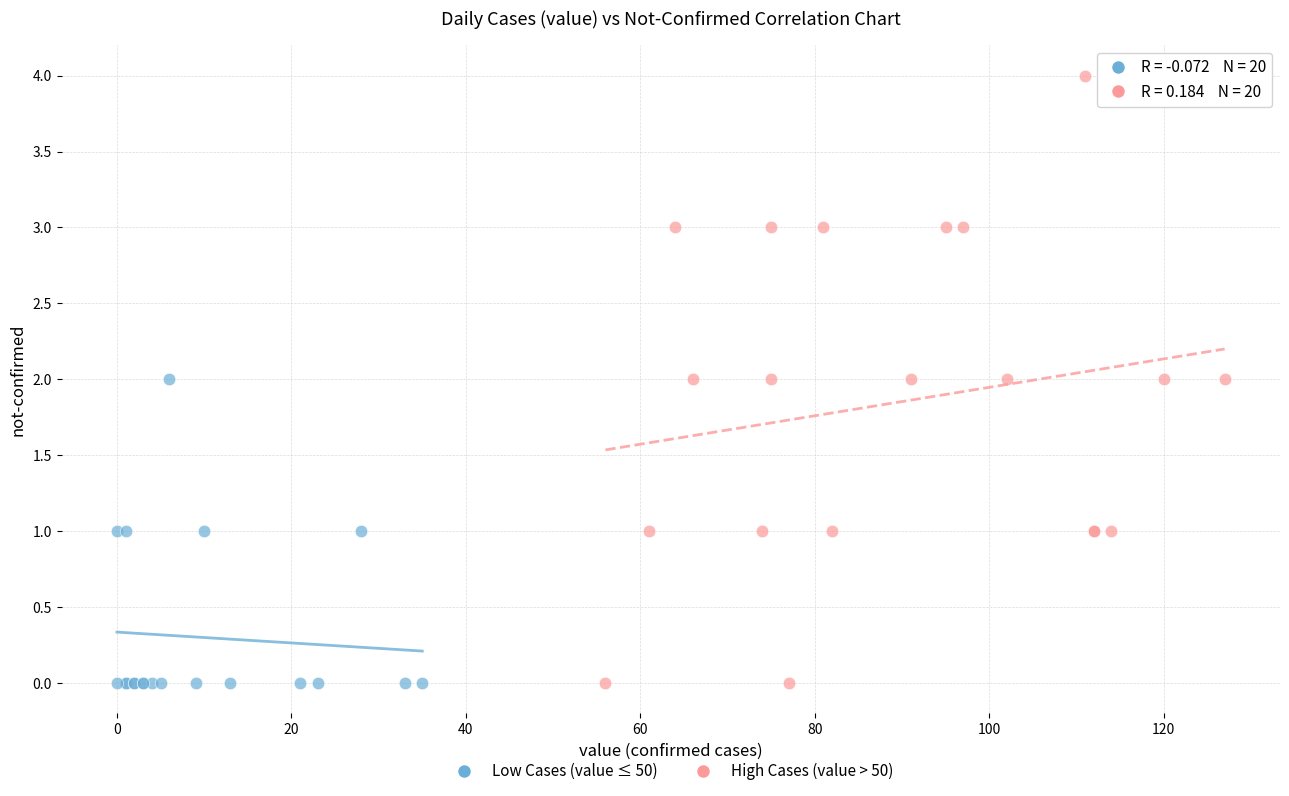

Which series contains the highest Y value?

High Cases (value > 50)